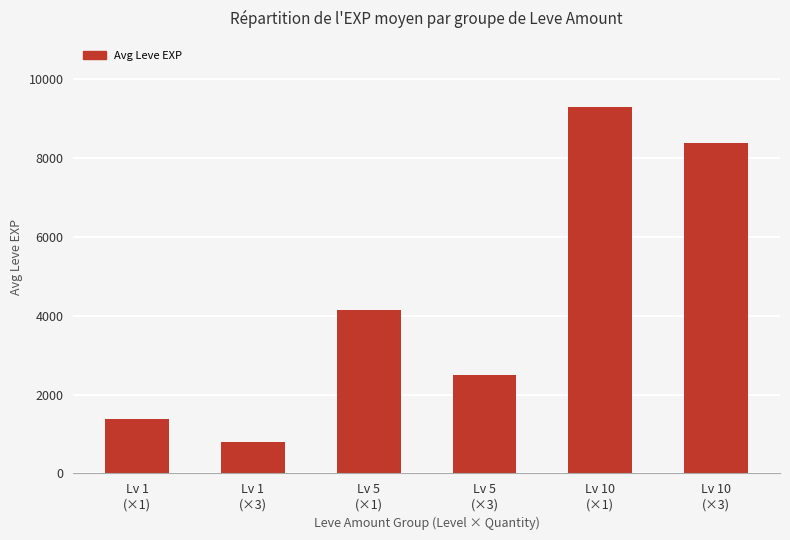

What position from the right is Lv 5
(×1)?

4